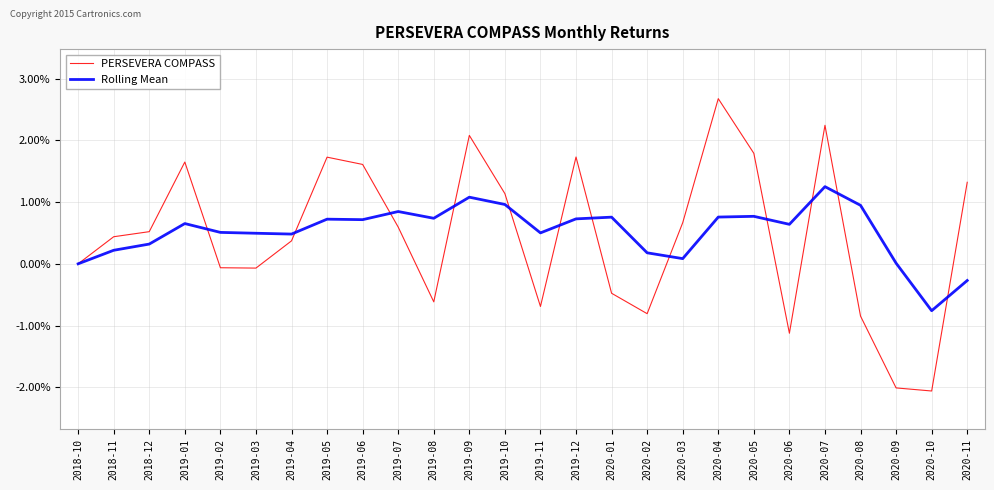

Does the chart have visible grid lines?

Yes